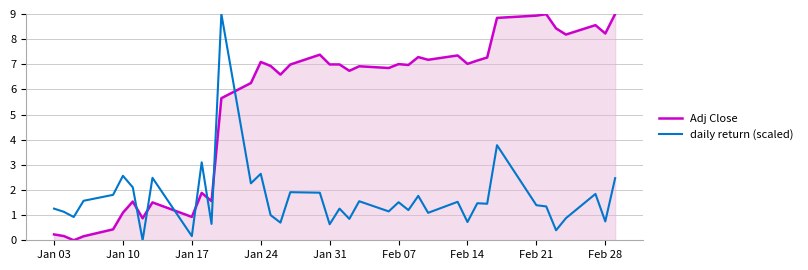

Which series ends up on top after the final intersection of daily return (scaled) and Adj Close?

Adj Close